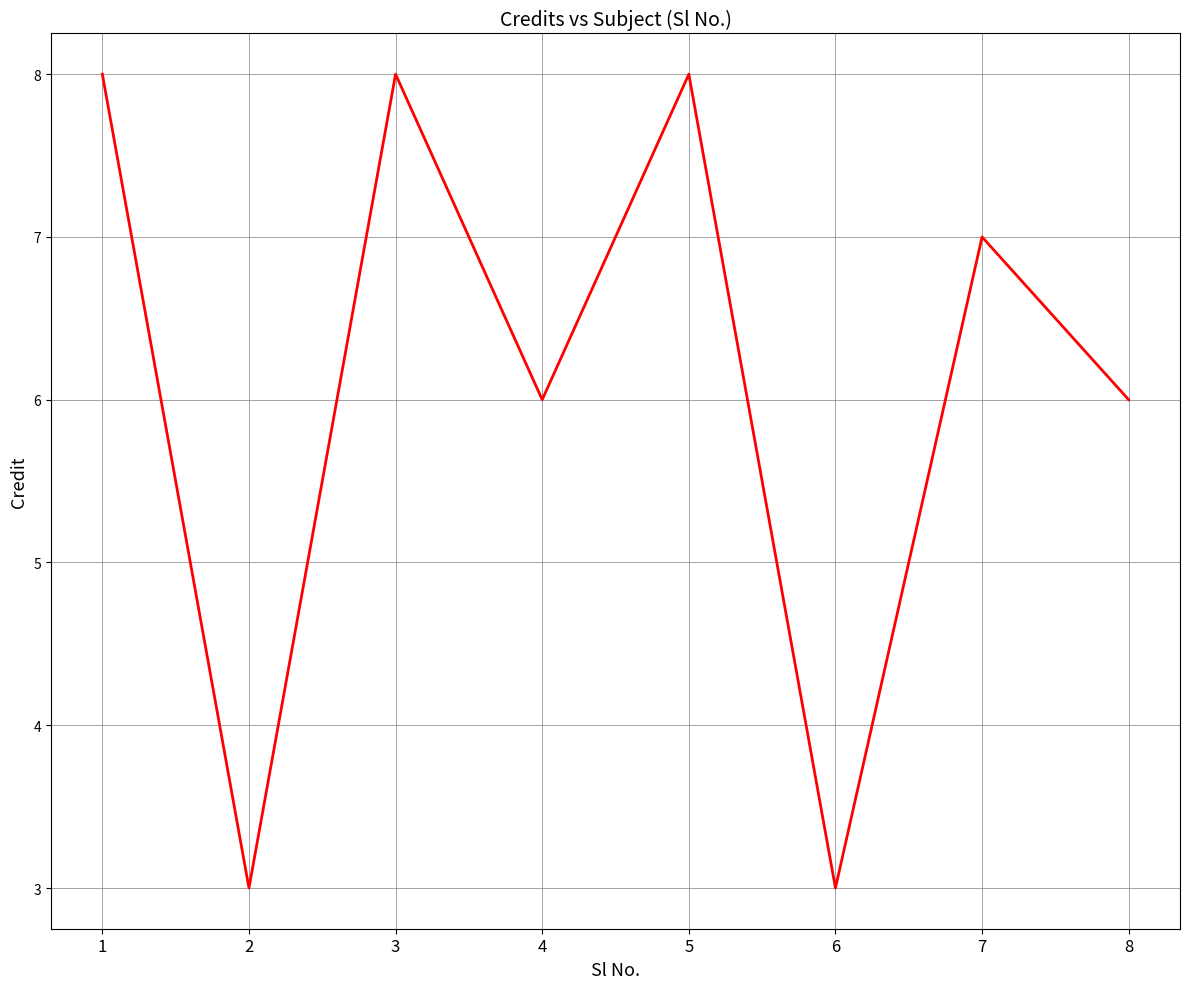

How many lines are shown in the chart?

1